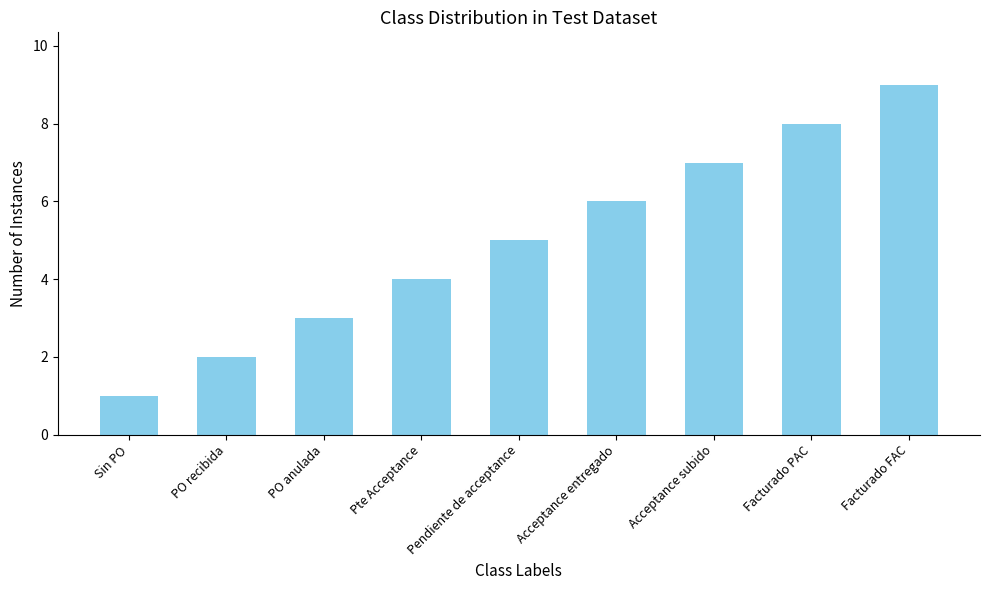

Does the chart contain any negative values?

No